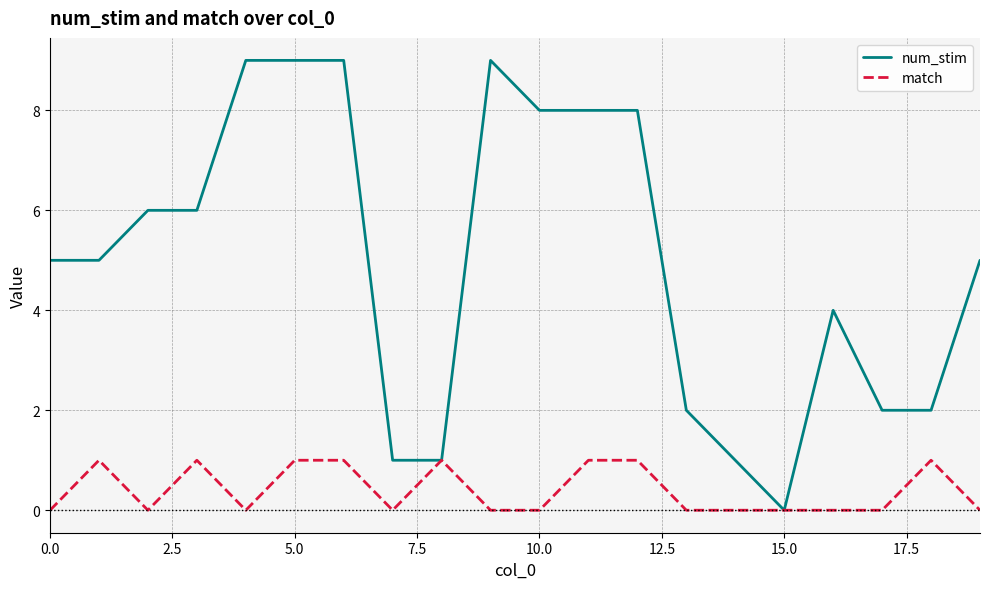

What is the highest value of the num_stim series?

9